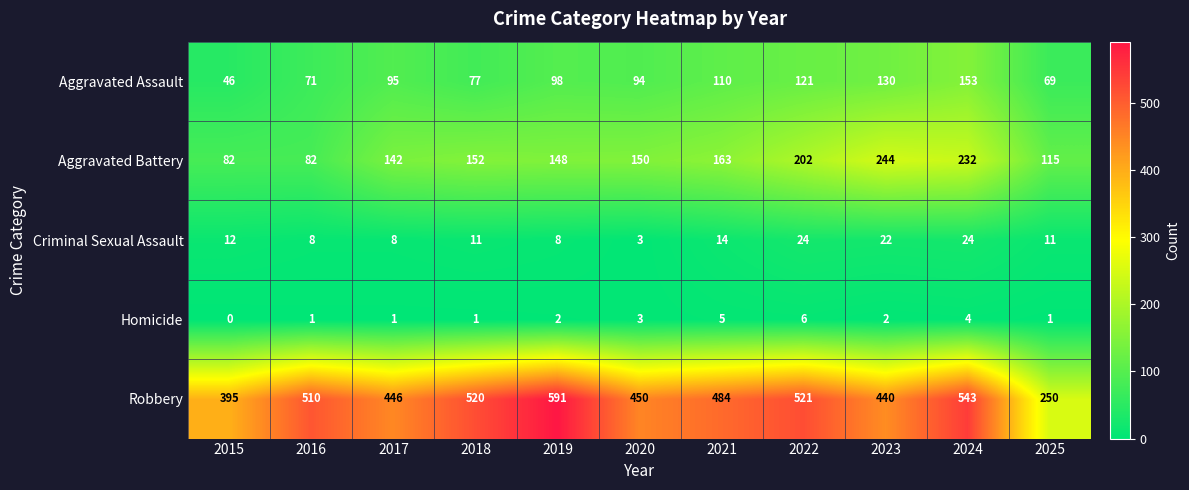

Where is Aggravated Assault nearest to the value 99?

2019